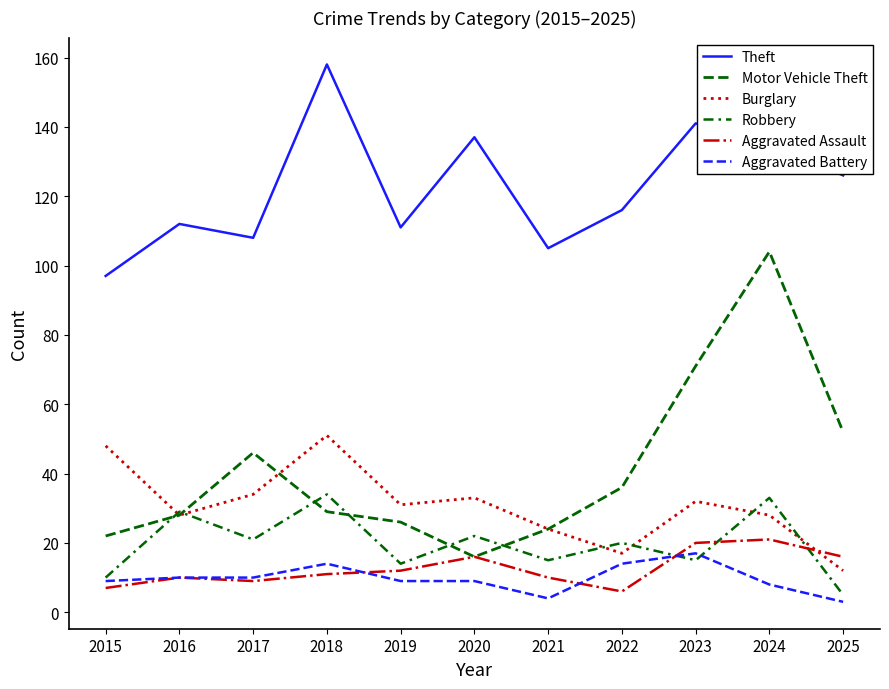

List the series in order of their peak value, lowest first.

Aggravated Battery, Aggravated Assault, Robbery, Burglary, Motor Vehicle Theft, Theft